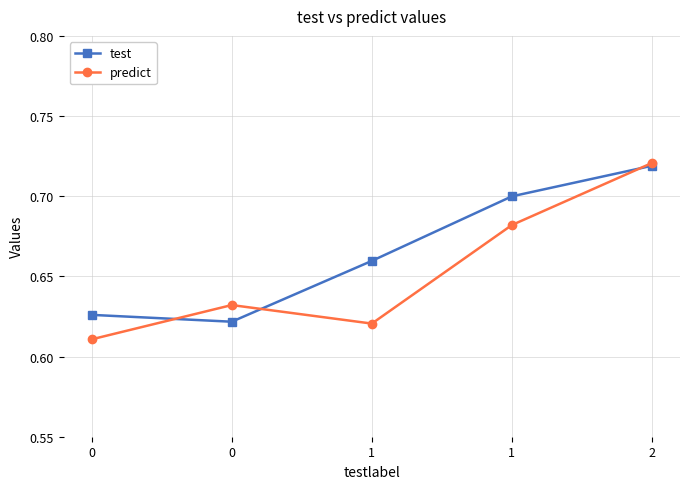

Read the test value at 1.

0.7